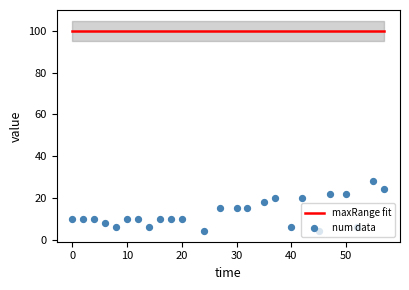

What are all the series names shown in the legend?

maxRange fit, num data